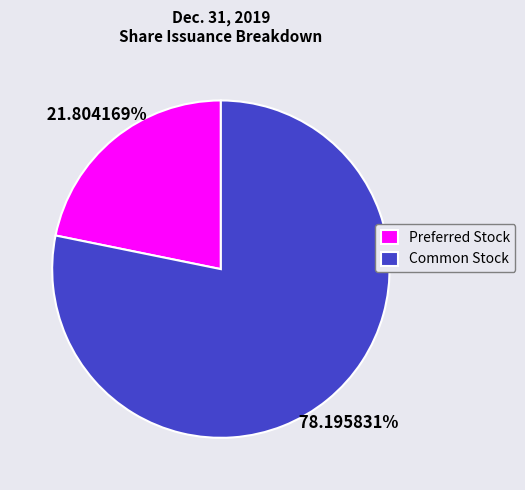

What is the smallest slice in the pie chart?

Preferred Stock